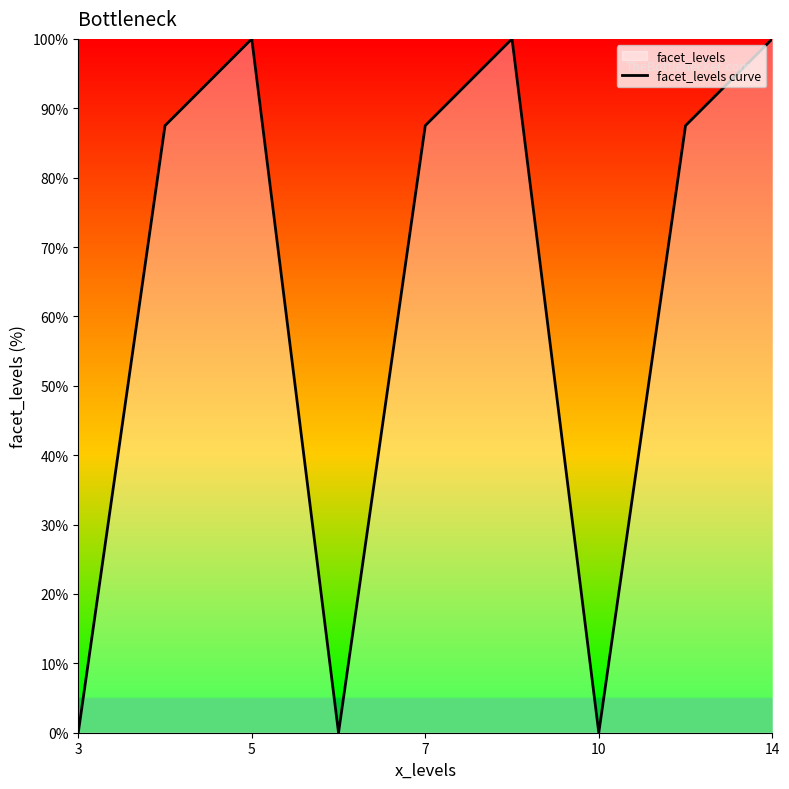

Between 10 and 7, which is larger?

7